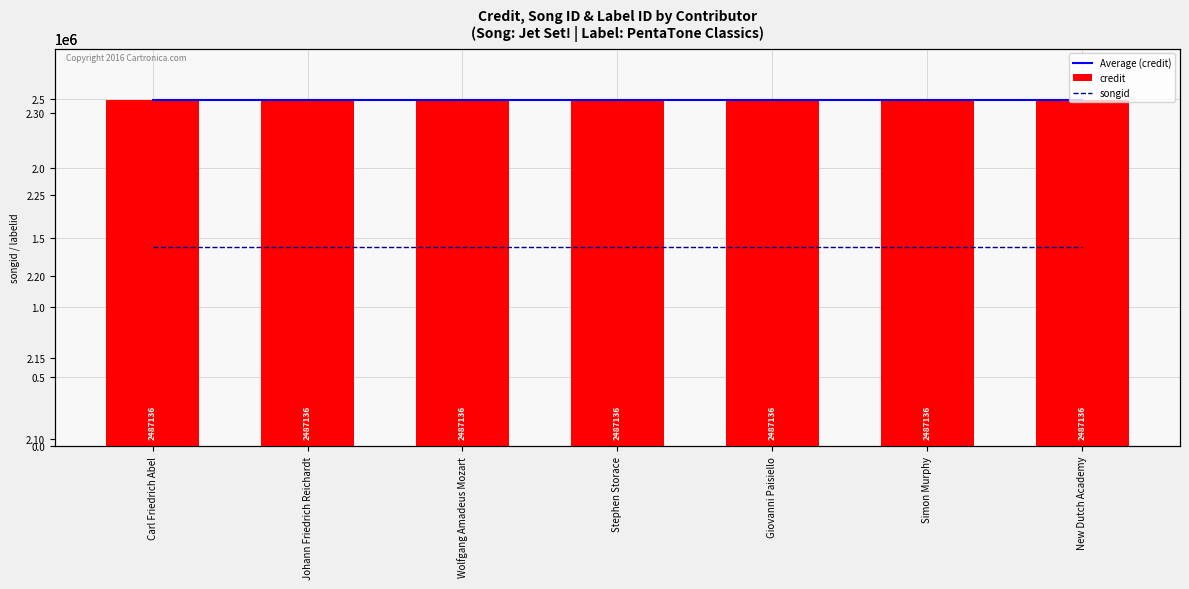

What position from the right is Johann Friedrich Reichardt?

6